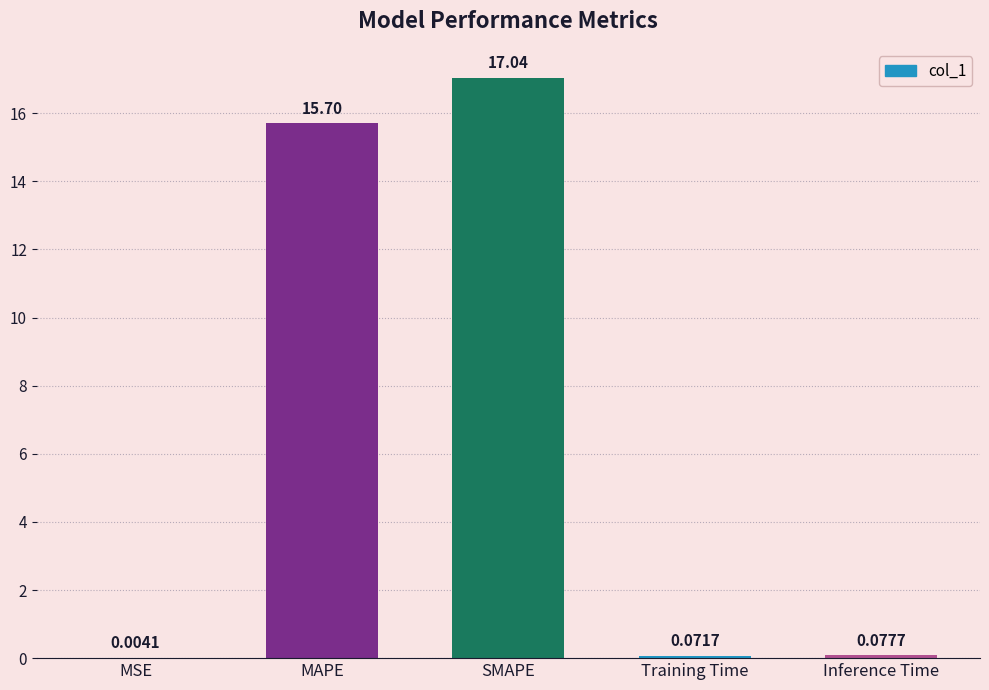

What is the difference between the values at MAPE and SMAPE?

1.3